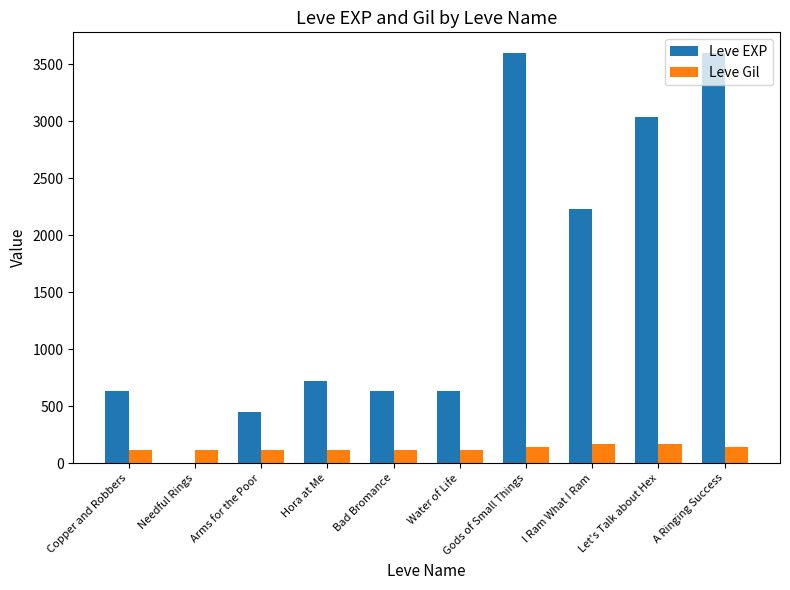

What is the sum of the Leve Gil values at Let's Talk about Hex and Hora at Me?

281